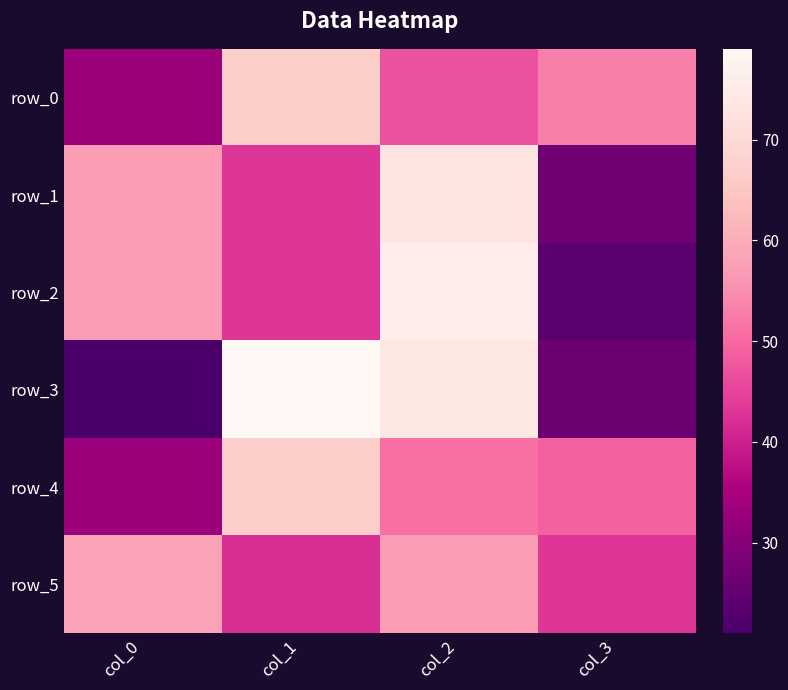

Where does the row_5 series first go above 57?

col_0